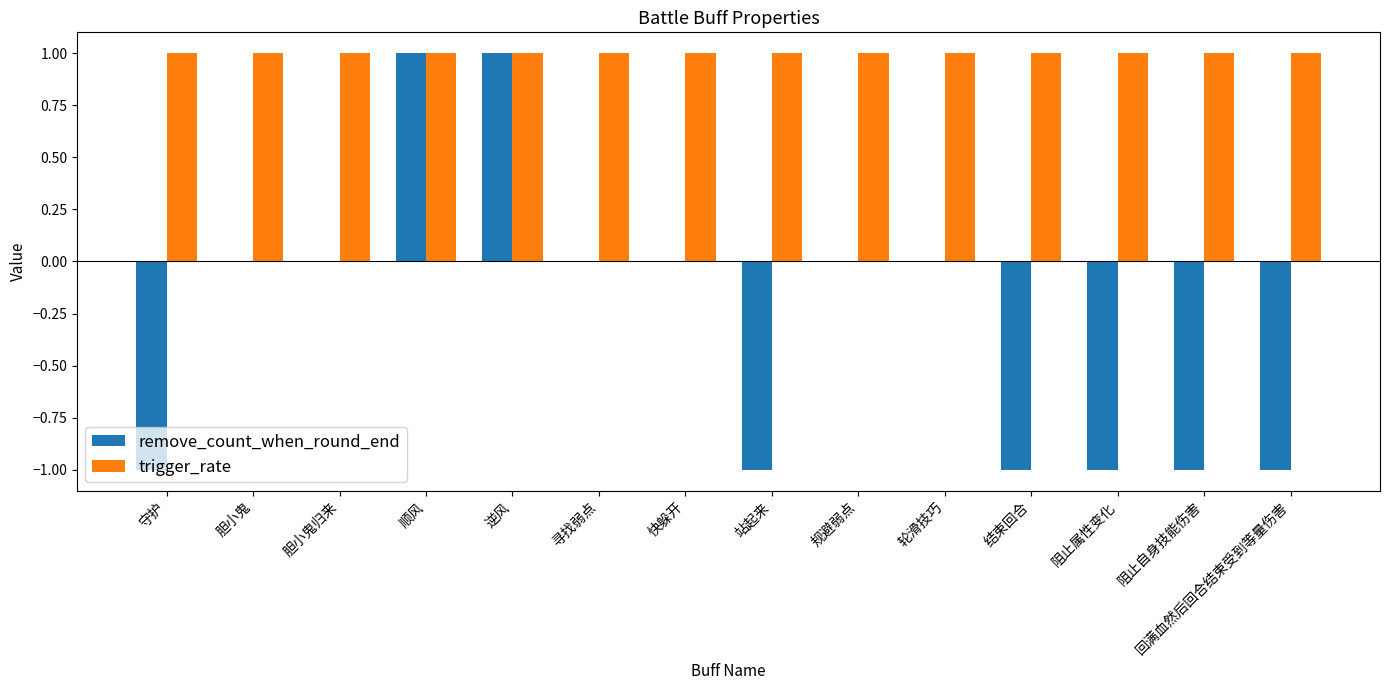

The value of trigger_rate at 守护 is 1. True or false?

True